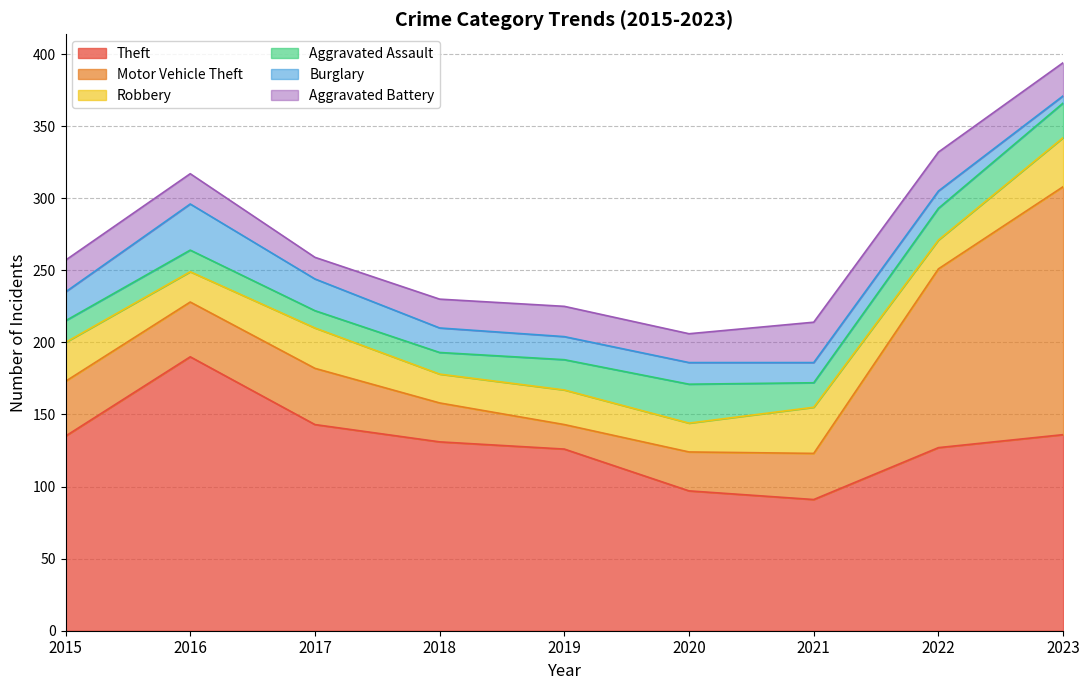

How many lines are shown in the chart?

6